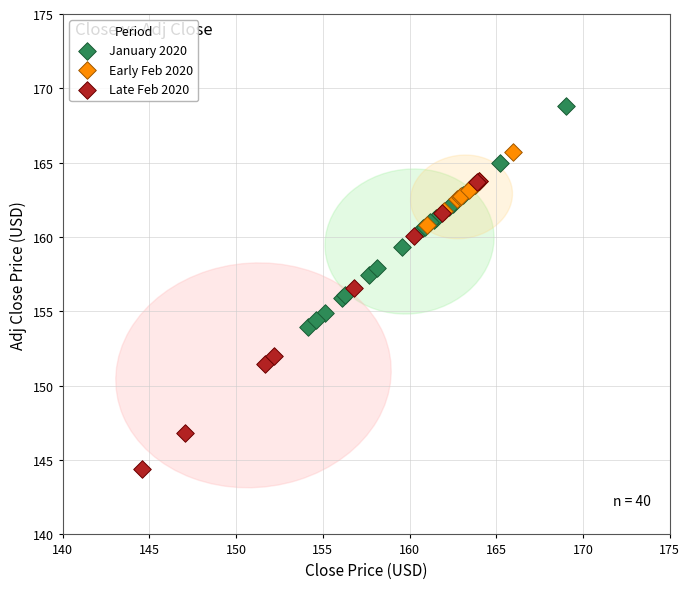

Which series reaches the maximum Y coordinate?

January 2020